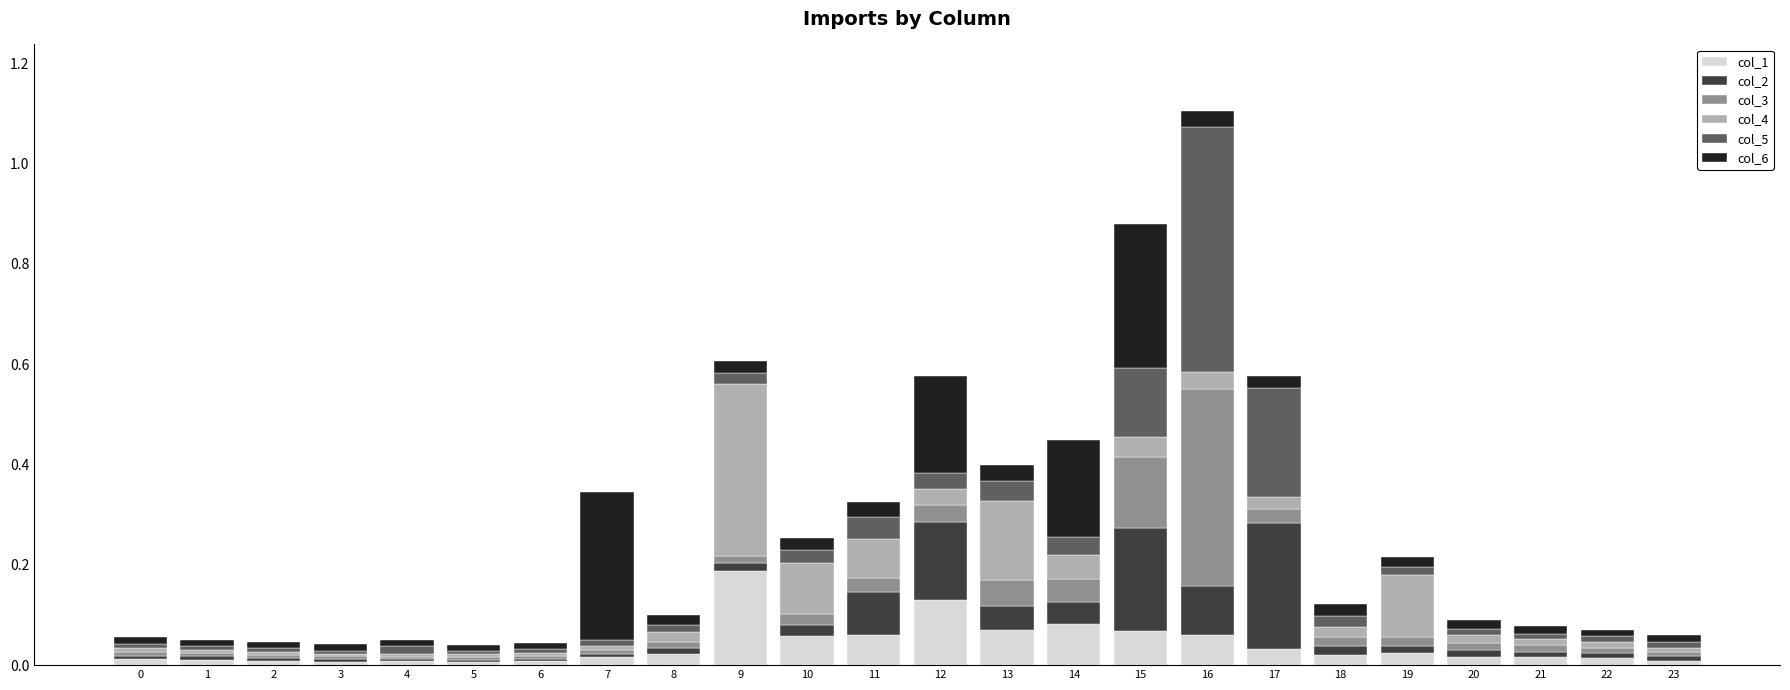

The col_1 series shows 0.0 at 7. True or false?

True